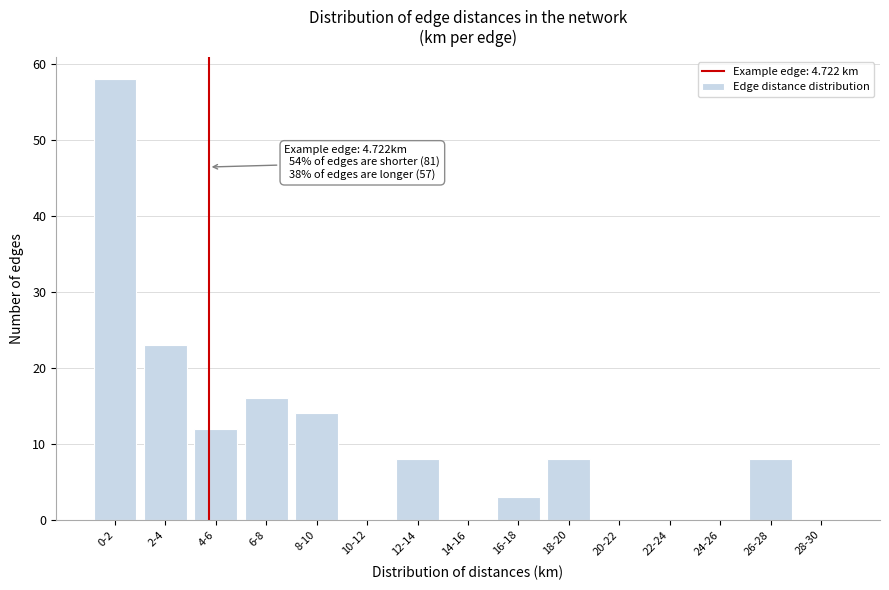

Reading left to right, list all the values displayed in this chart.

0-2=58	2-4=23	4-6=12	6-8=16	8-10=14	10-12=0	12-14=8	14-16=0	16-18=3	18-20=8	20-22=0	22-24=0	24-26=0	26-28=8	28-30=0